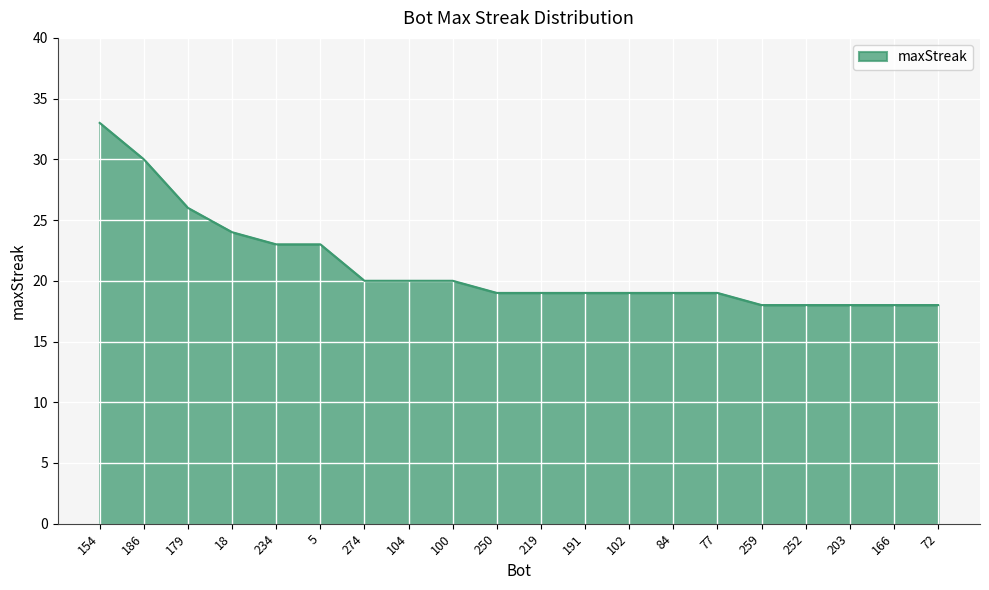

True or false: the data shows 26 at 179.

True